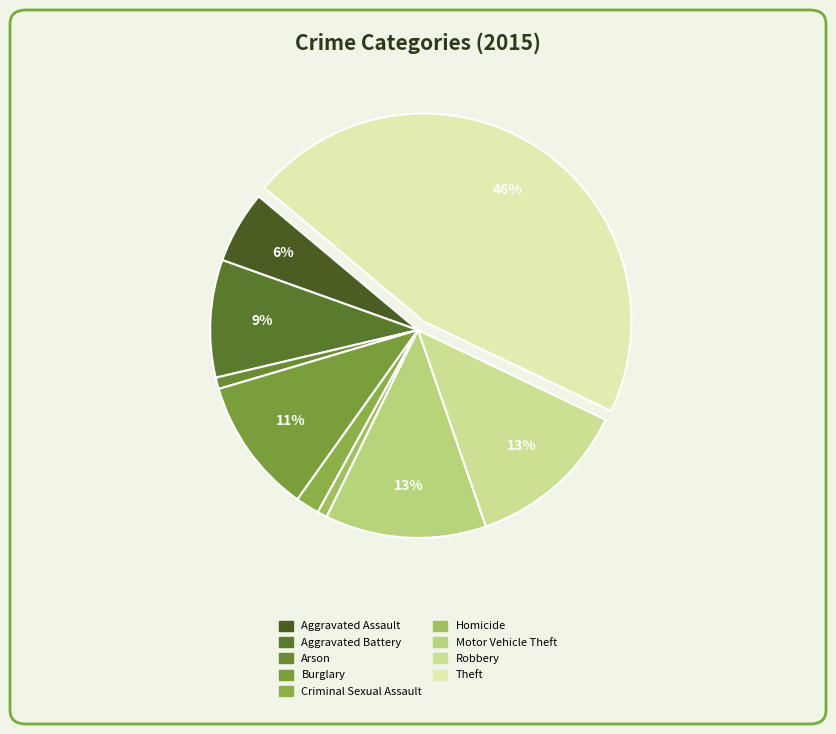

Which slice is the smallest?

Homicide